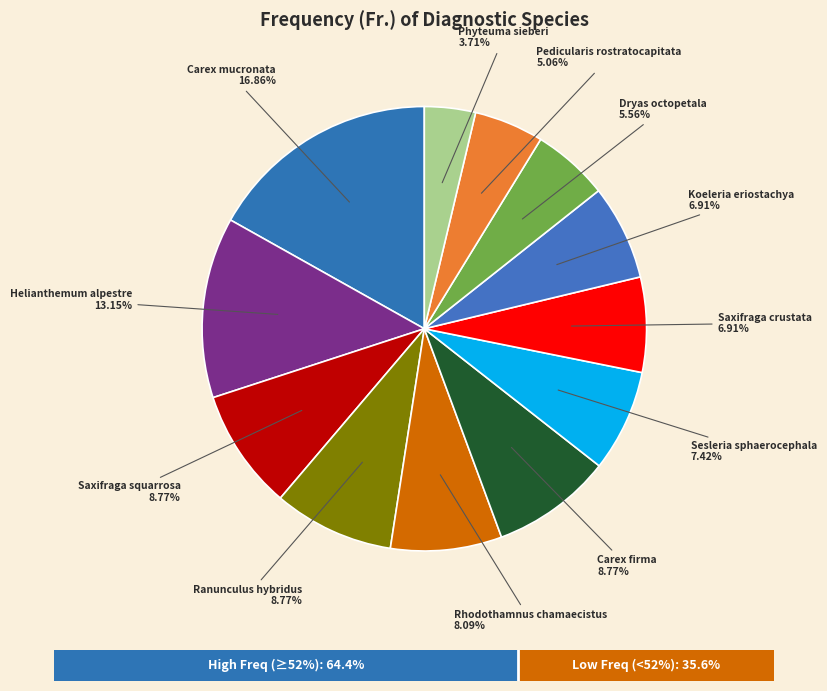

Count the number of slices in the pie.

12